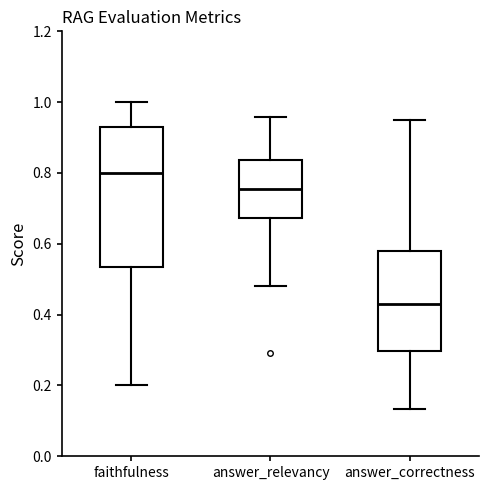

Which box is the tallest, from its lower edge to its upper edge?

faithfulness